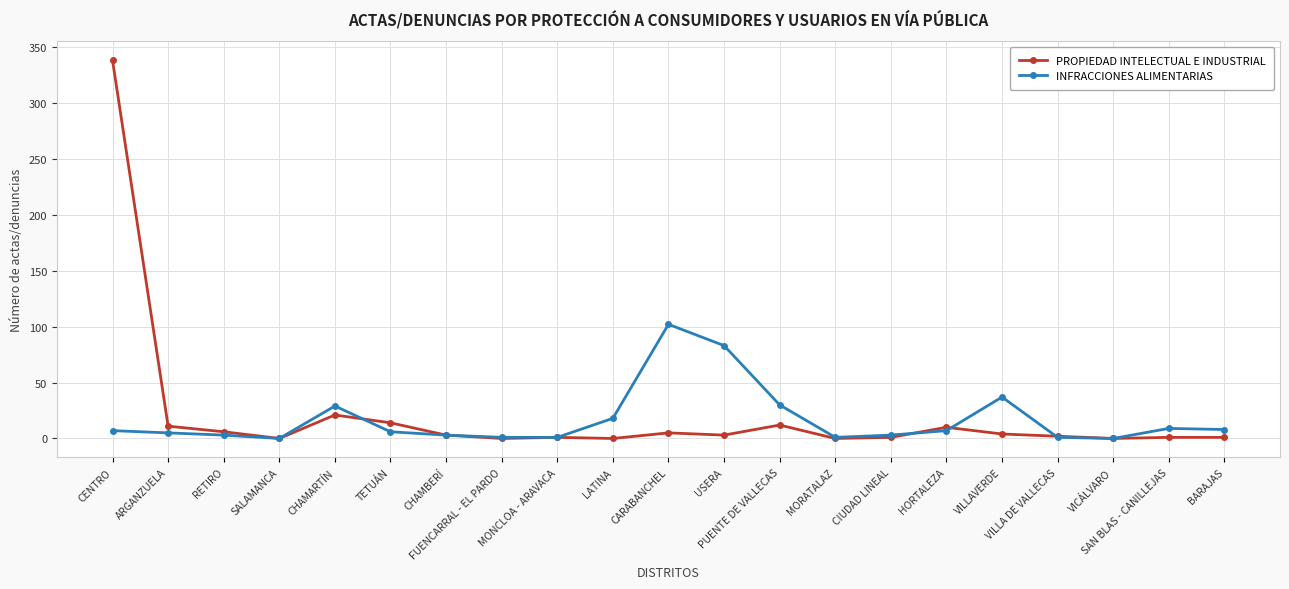

What is the maximum value for INFRACCIONES ALIMENTARIAS?

102